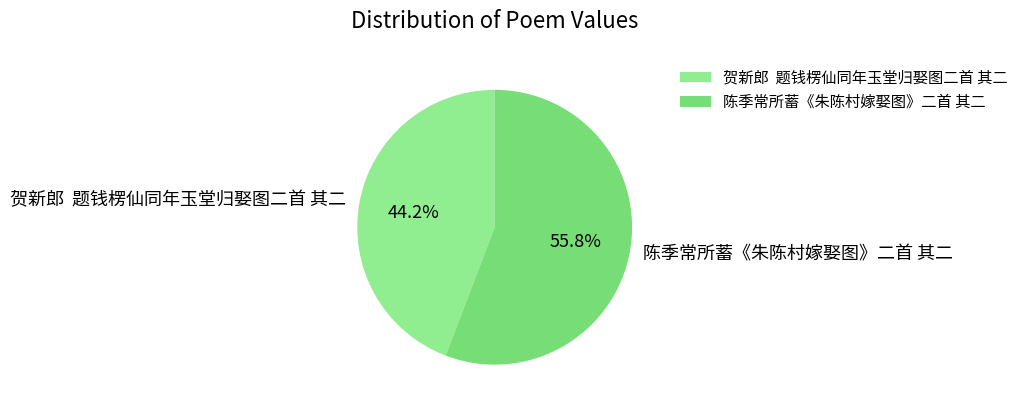

To the nearest percent, what percentage of the pie is 陈季常所蓄《朱陈村嫁娶图》二首 其二?

56%